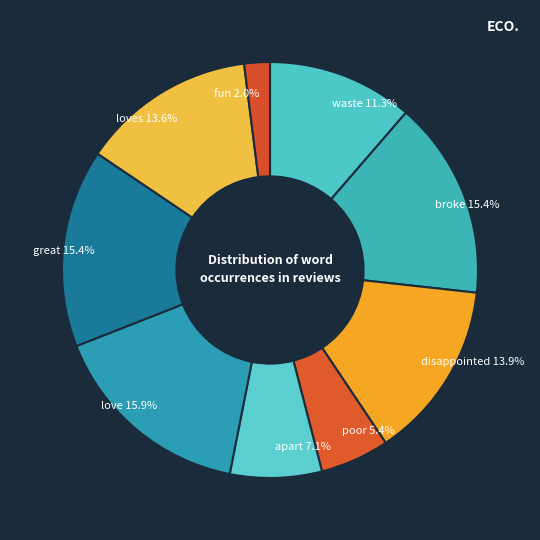

How many segments does this pie chart have?

9